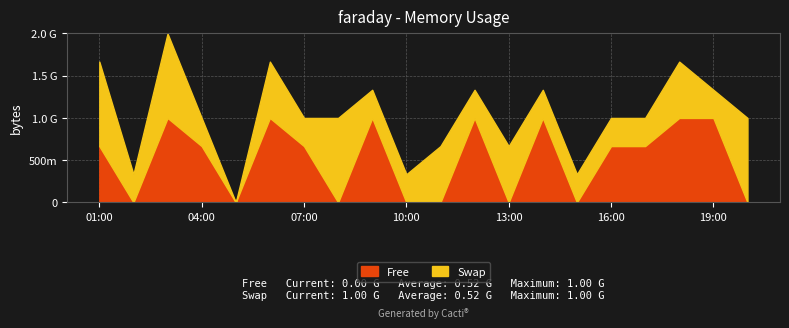

Rank the series by their maximum value, from lowest to highest.

Free, Swap